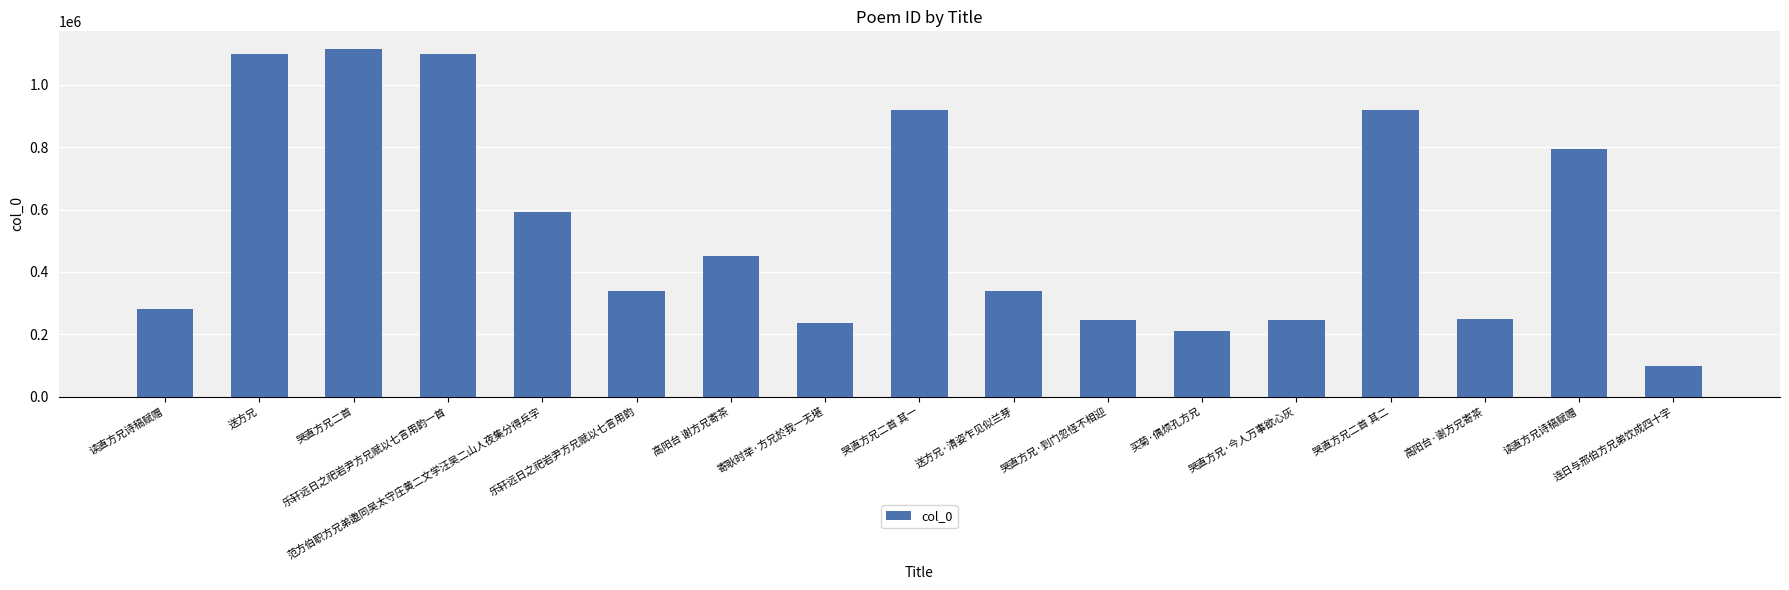

What is the label of the 3rd bar from the left?

哭直方兄二首